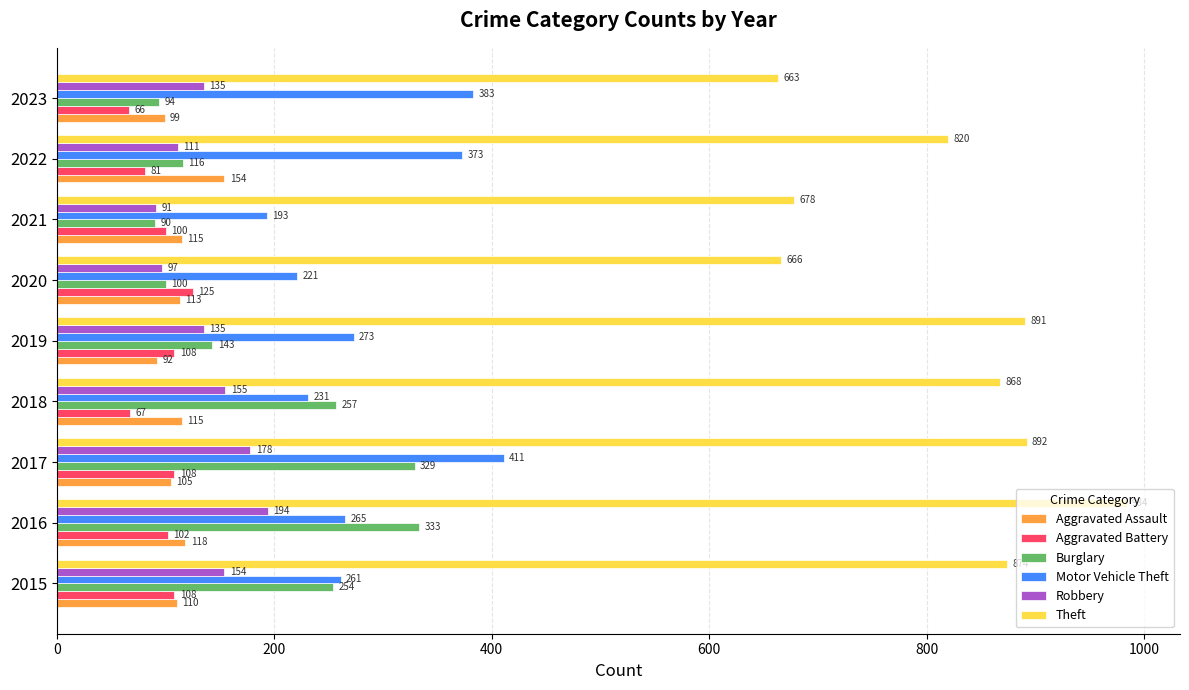

What is the difference between the highest and lowest values at 2016?

882